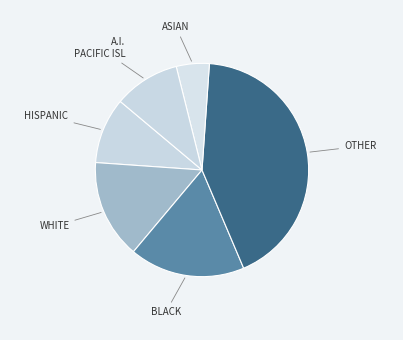

Which category has the smallest portion of the pie?

ASIAN